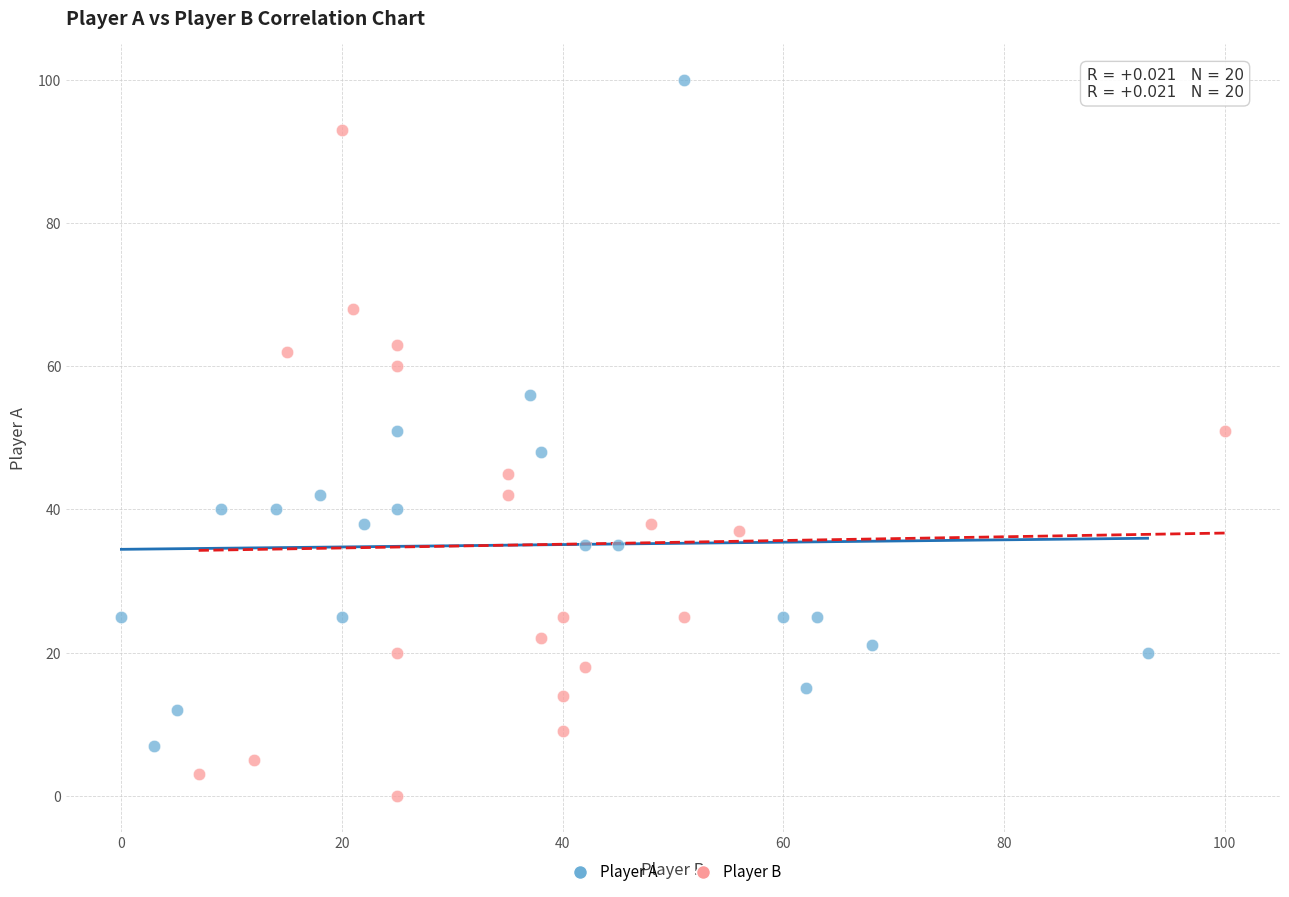

Which series contains the highest Y value?

Player A